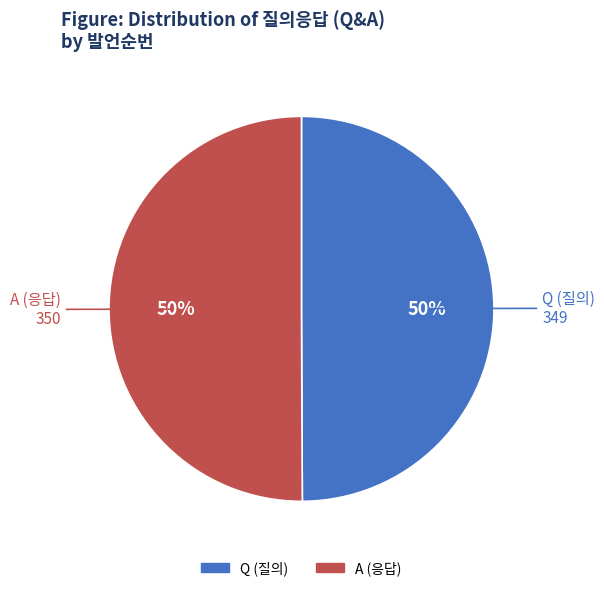

To the nearest percent, what is the combined percentage of Q and A?

100%